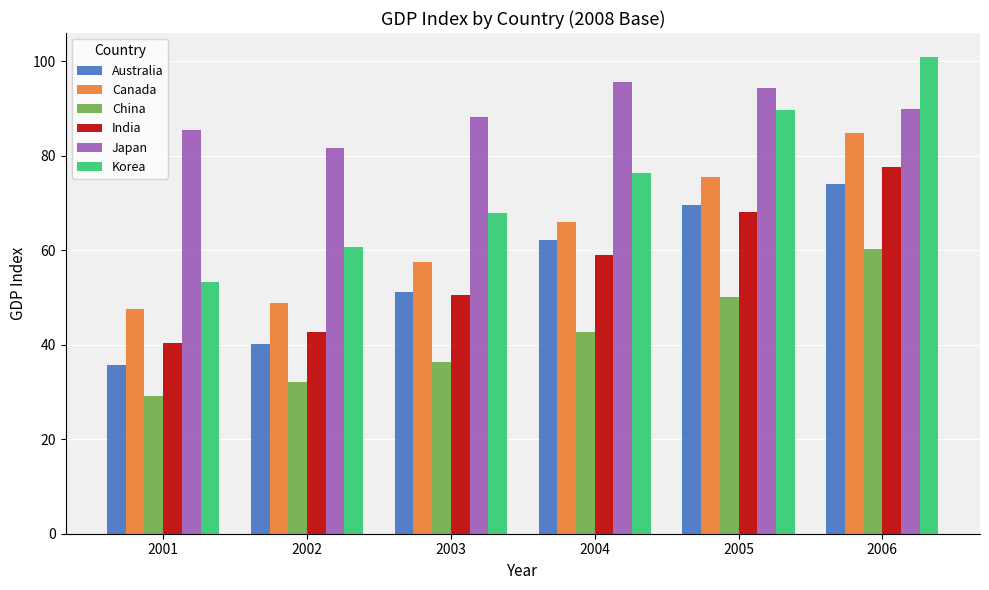

Does the chart contain stacked bars?

No